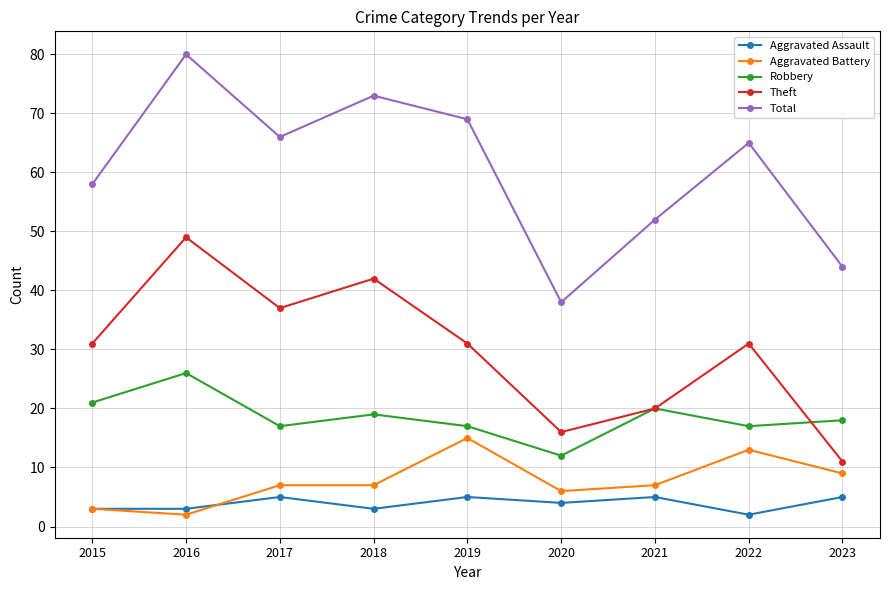

What is the total value across all series at 2021?

104